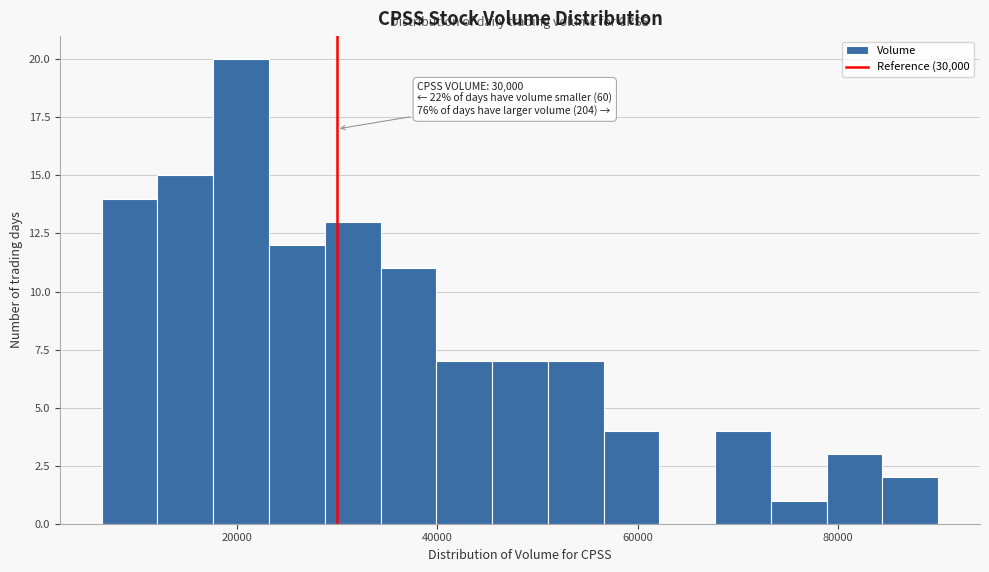

Read against the x-axis, roughly where is the centre of the tallest bar?

20000